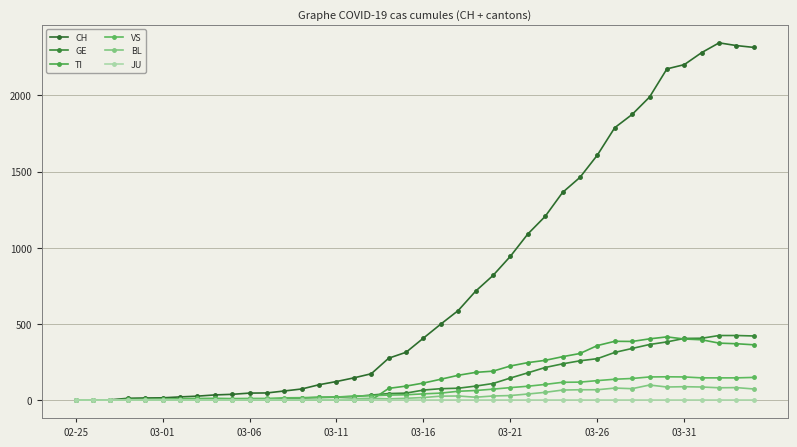

What is the difference between the second highest and minimum values in the BL series?

88